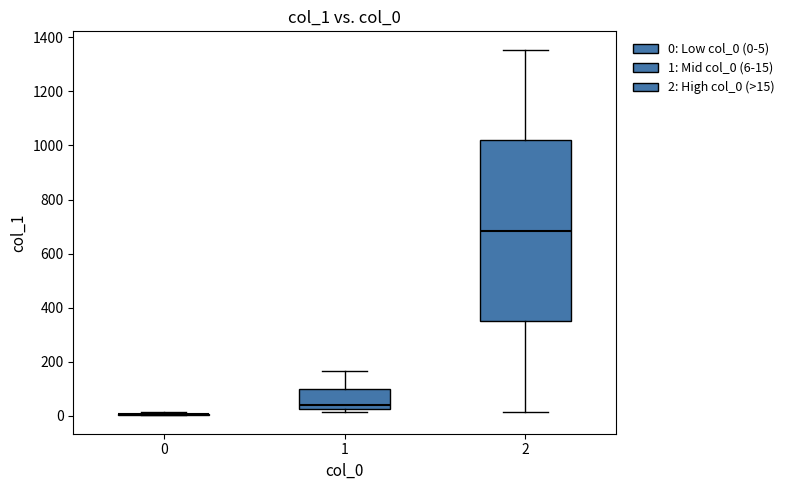

Where is the upper edge of the box at x = 2 on the y-axis? The values are not printed on the chart, so give them approximately, as read against the axis.

1020